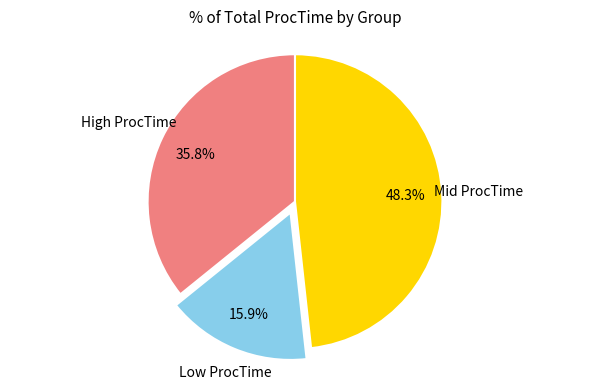

Is there a majority slice in this chart?

No